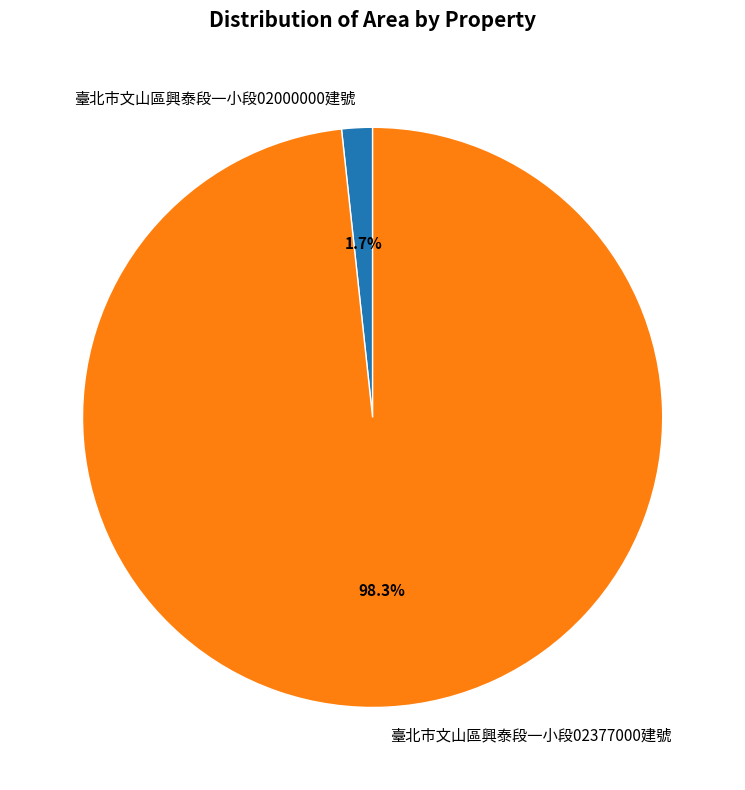

Rank the categories by value from lowest to highest.

臺北市文山區興泰段一小段02000000建號, 臺北市文山區興泰段一小段02377000建號